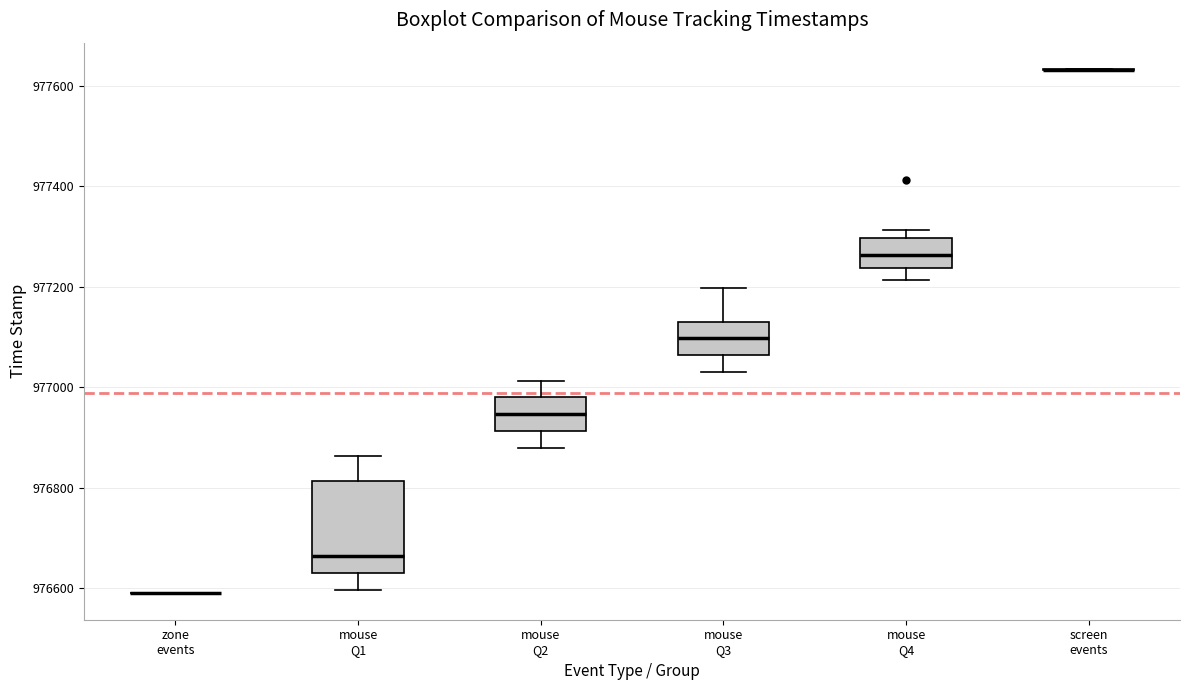

Reading left to right, read every box against the y-axis: the position of its median line, the range the box covers, and the ends of its whiskers. The values are not printed on the chart, so give them approximately, as read against the axis.

zone events: box collapsed to a line at 976580, whiskers 976580 to 976580
mouse Q1: median 976660, box 976640 to 976820, whiskers 976600 to 976860
mouse Q2: median 976940, box 976920 to 976980, whiskers 976880 to 977020
mouse Q3: median 977100, box 977060 to 977120, whiskers 977020 to 977200
mouse Q4: median 977260, box 977240 to 977300, whiskers 977220 to 977320
screen events: box collapsed to a line at 977640, whiskers 977640 to 977640